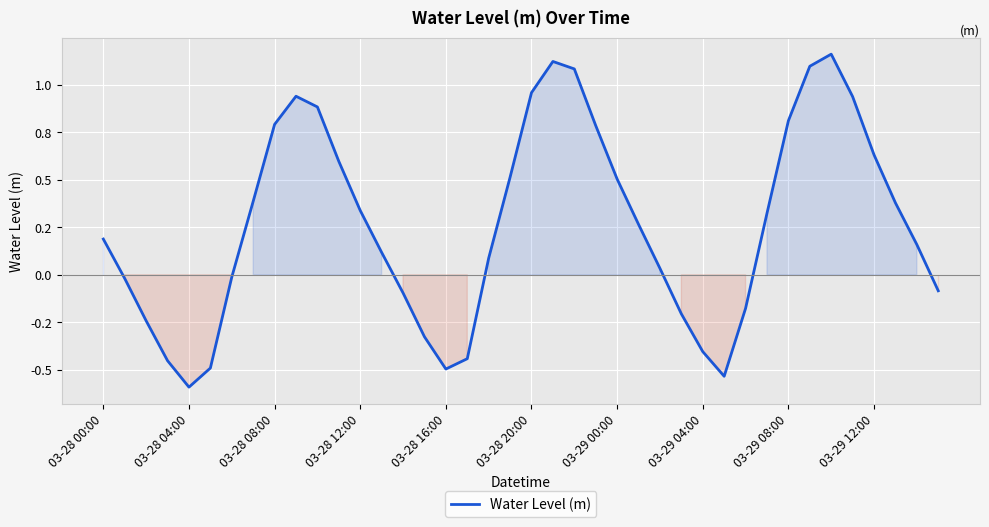

Does the chart display data point markers on the line(s)?

No